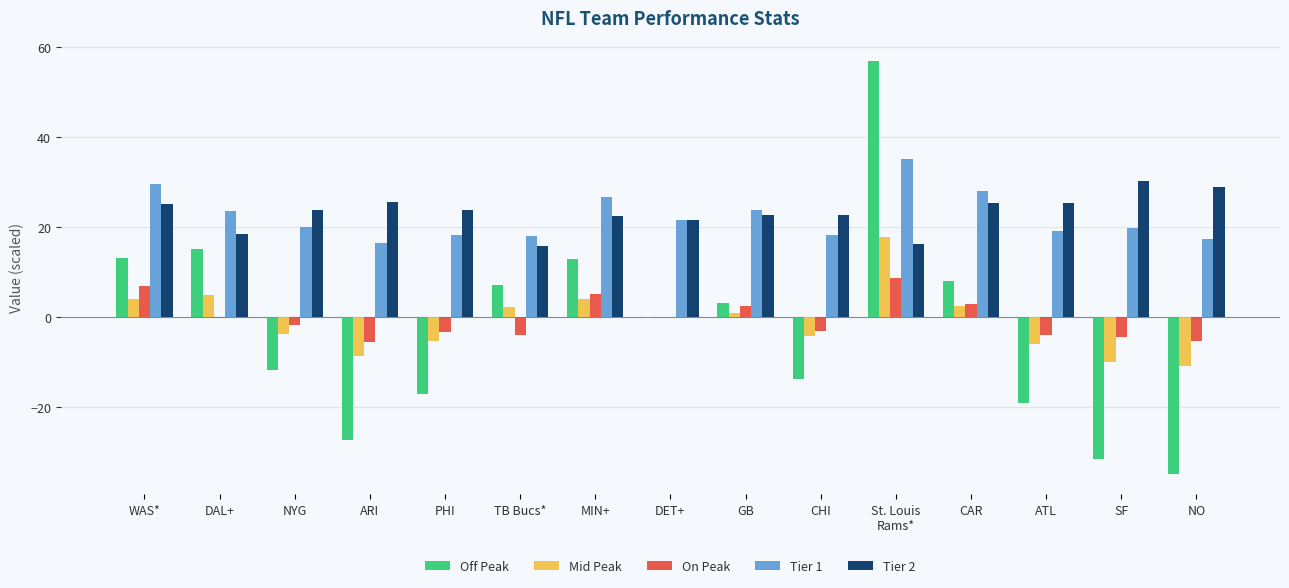

What is the maximum value shown in the chart?

56.8